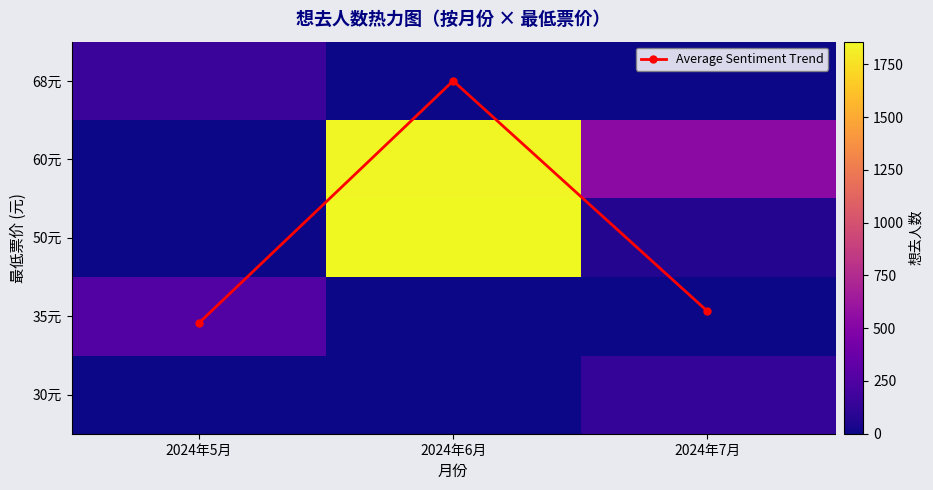

Read the 60元 value at 2024年7月.

538.0